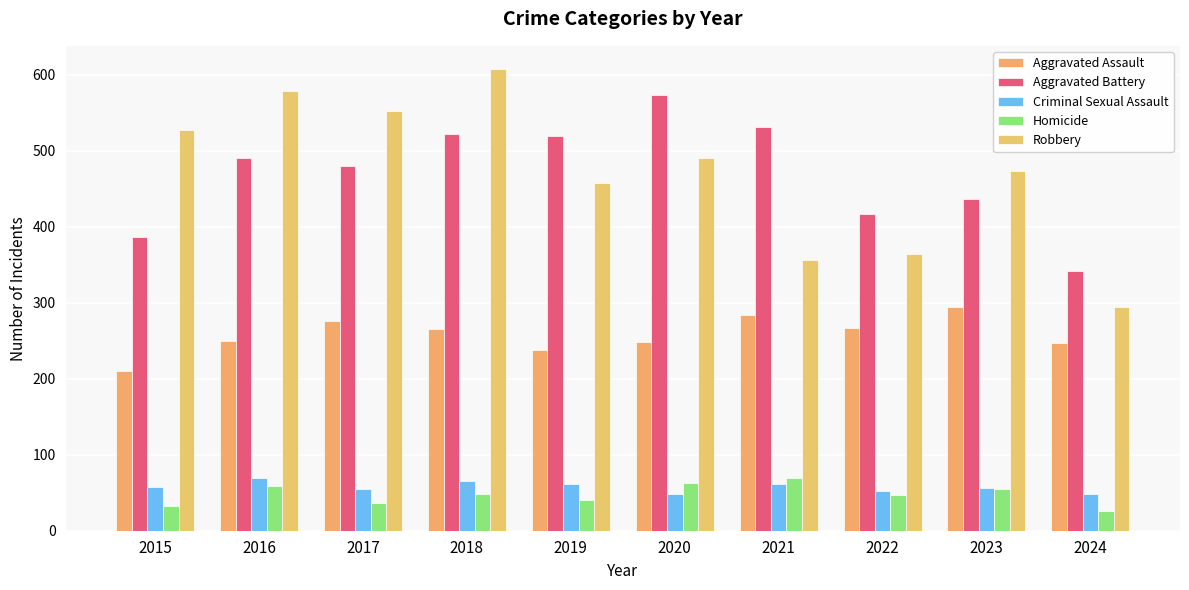

What is the minimum value for Homicide?

26